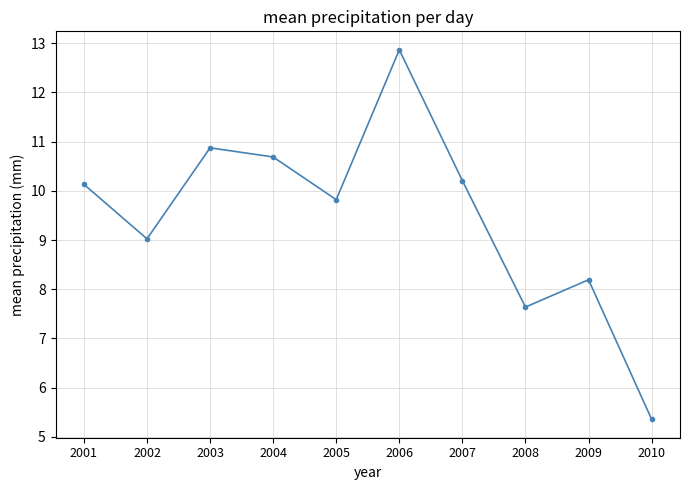

What is the minimum value shown in the chart?

5.4